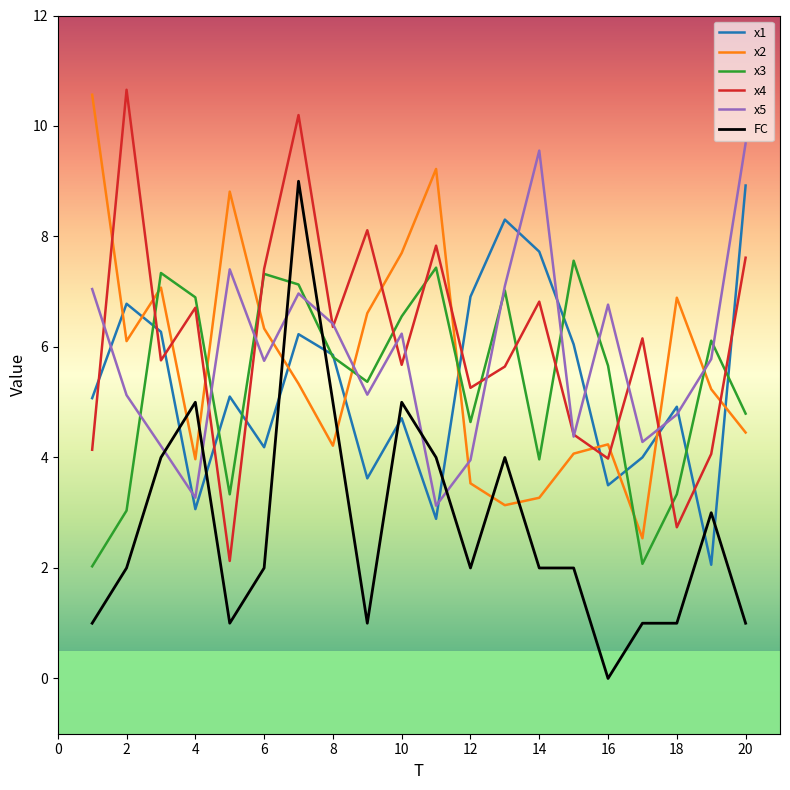

What is the greatest value displayed?

10.7